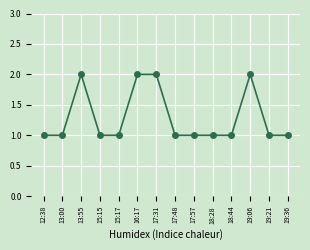

What is the value of the 5th point from the left?

1